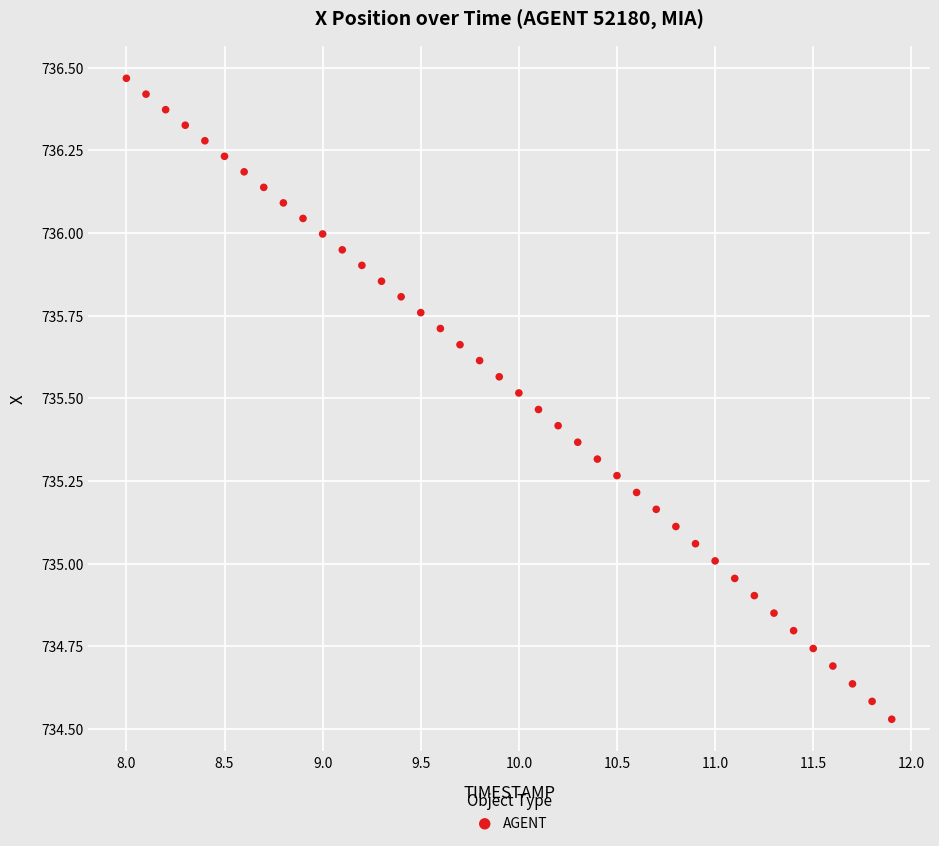

What is the range of Y values (max minus min)?

1.9